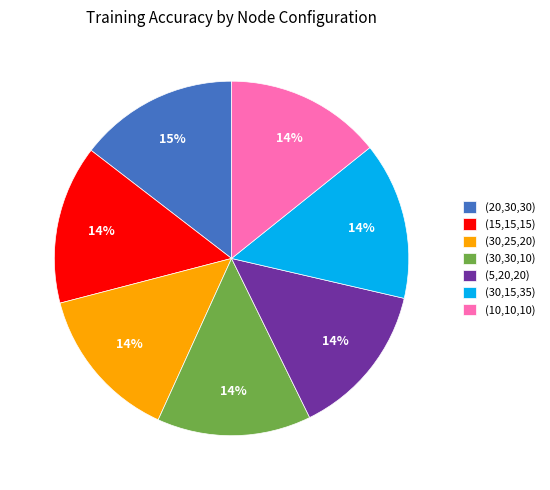

Do (30,30,10) and (15,15,15) together represent more than half of the pie?

No